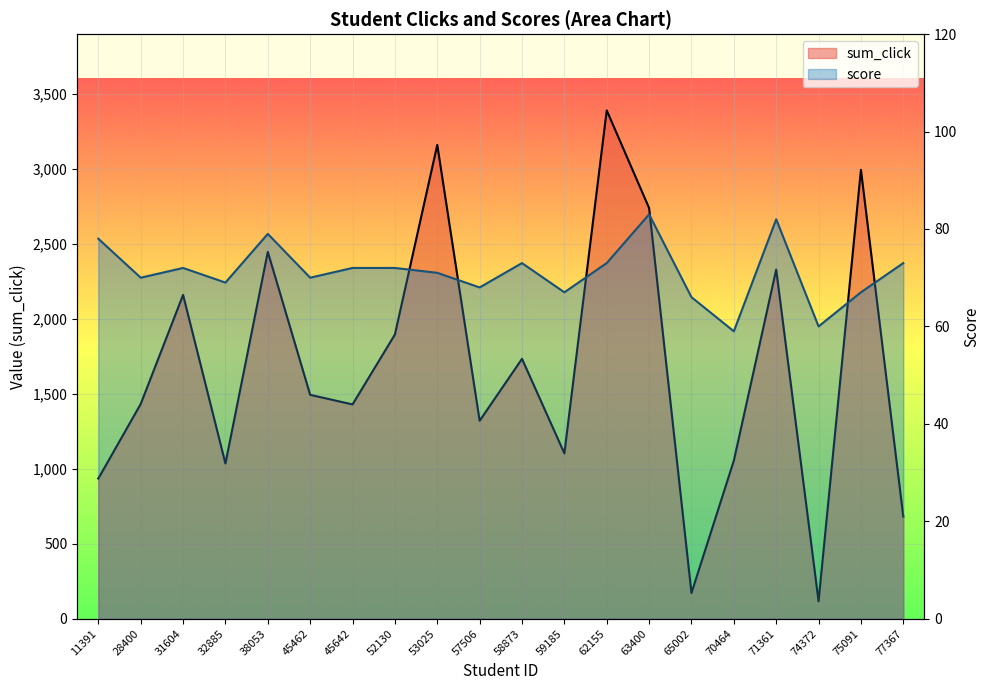

At which category is the sum across all series the highest?

62155